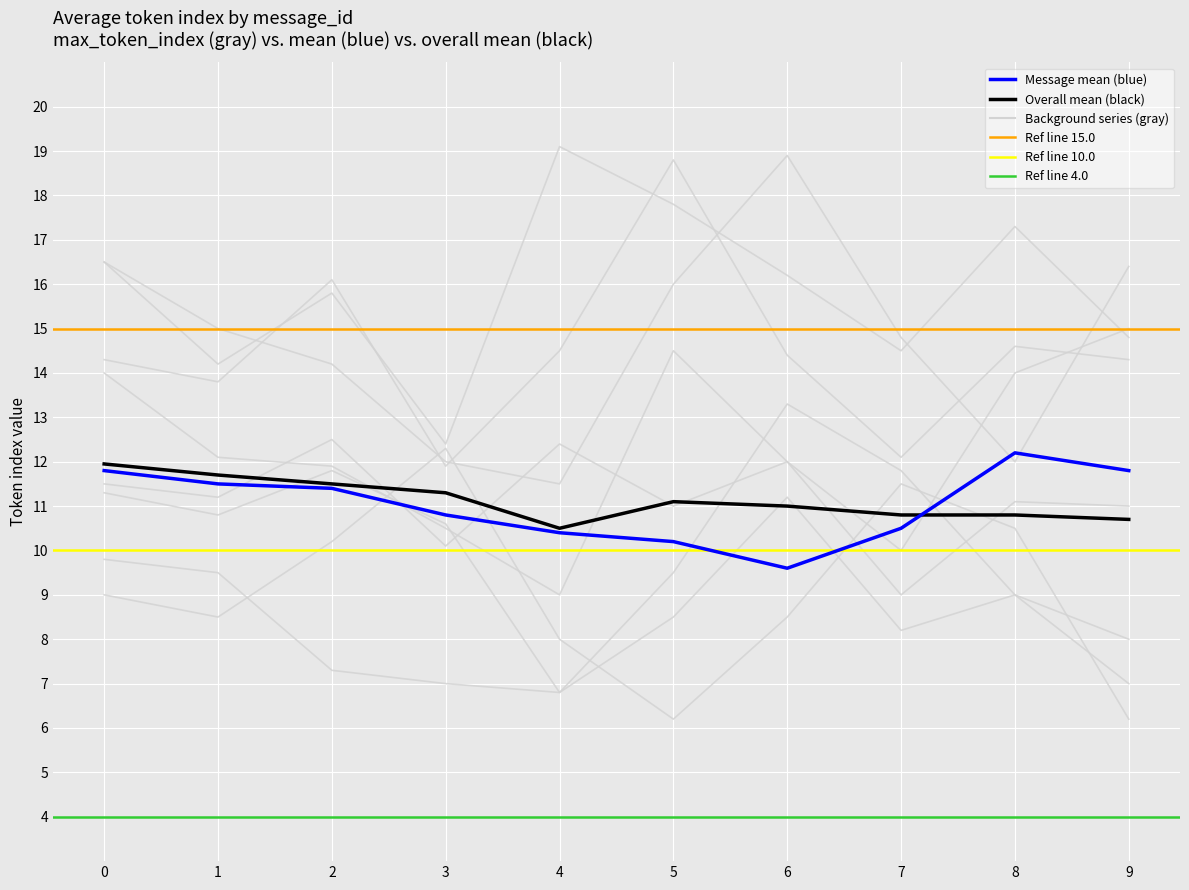

Which series has the largest range (max minus min)?

Message mean (blue)